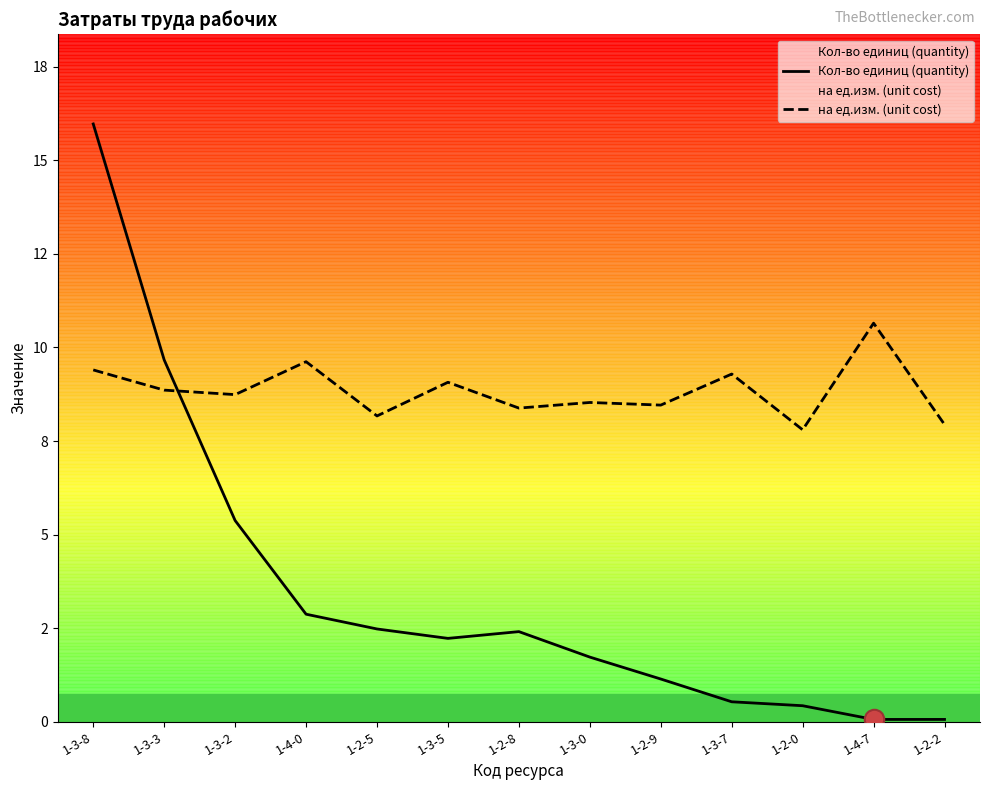

List the series in order of their overall mean, highest first.

на ед.изм. (unit cost), Кол-во единиц (quantity)